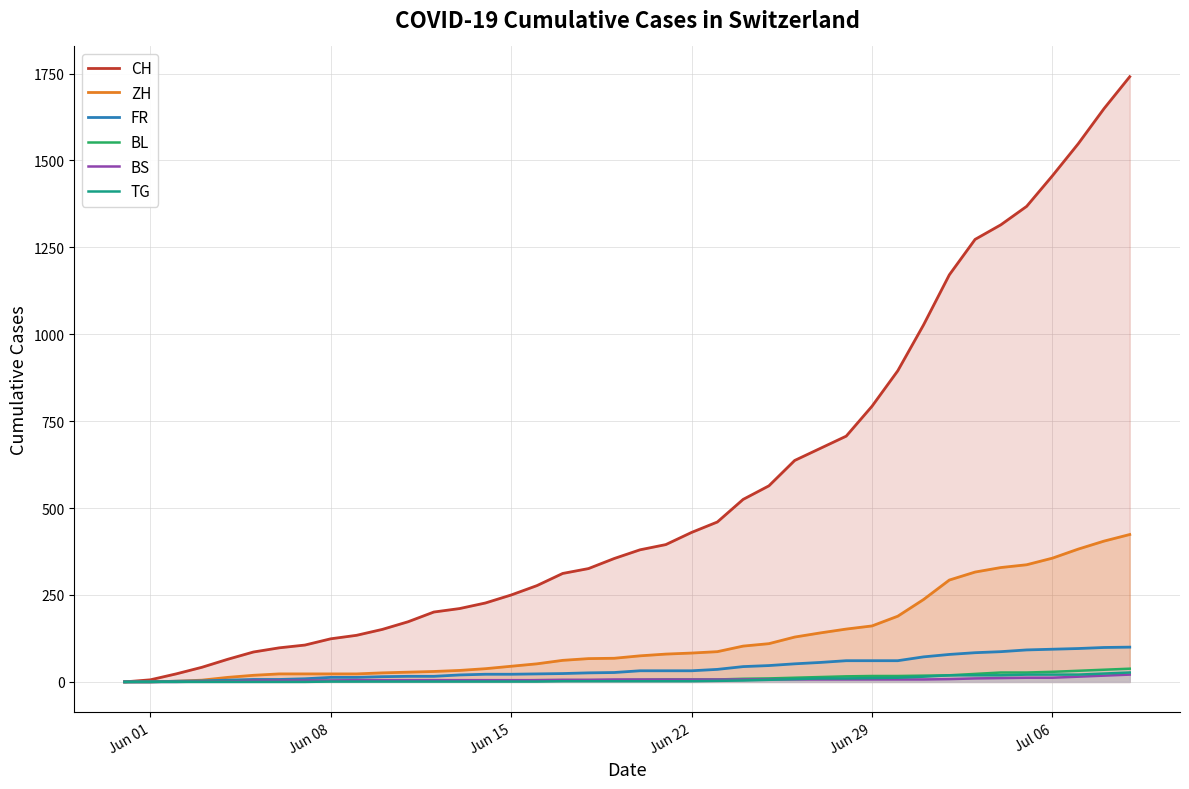

Which series has the largest range (max minus min)?

CH